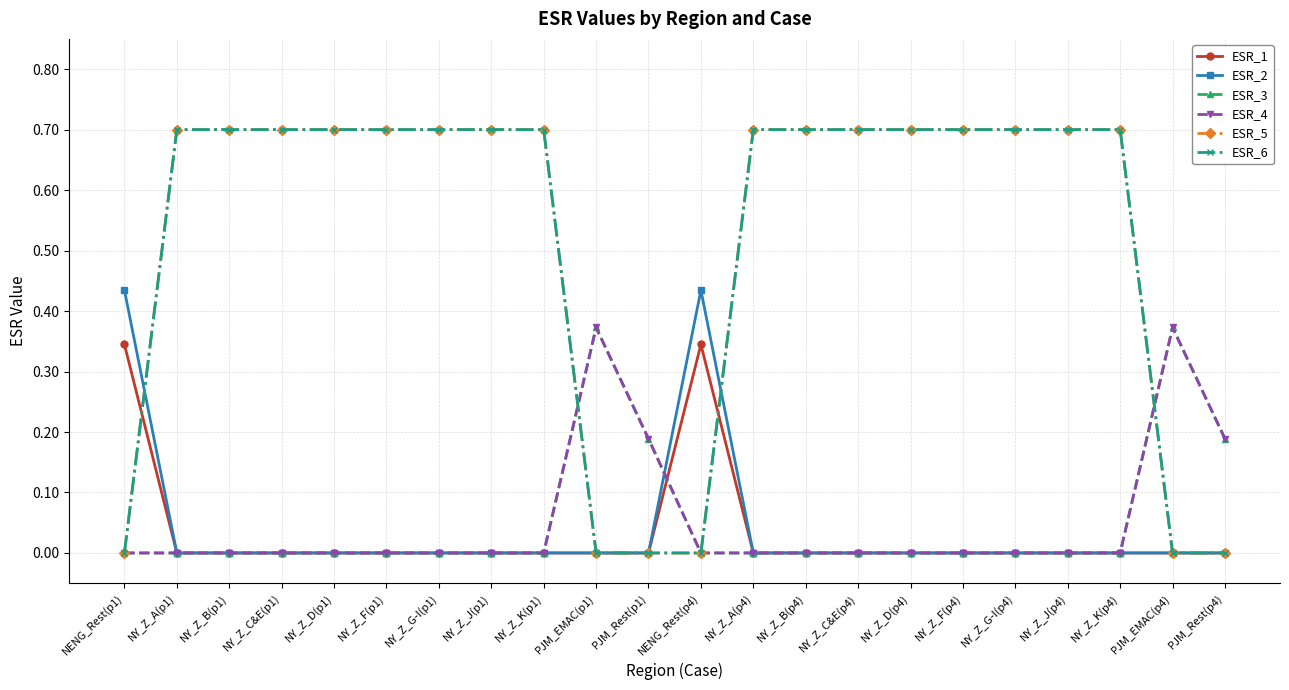

What position from the left is NY_Z_G-I(p1)?

7